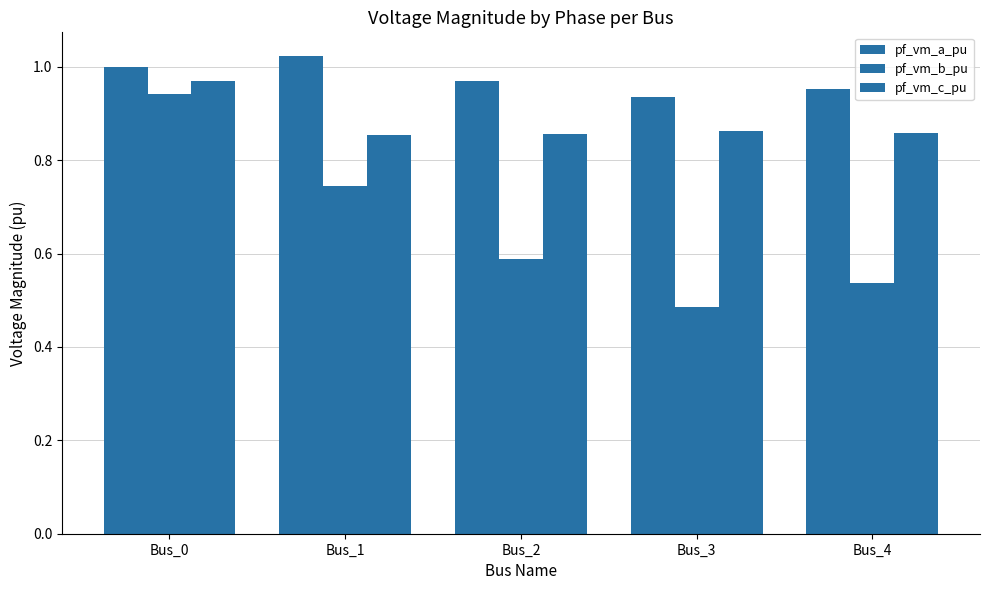

Is it true that pf_vm_b_pu equals 0.6 at Bus_2?

True